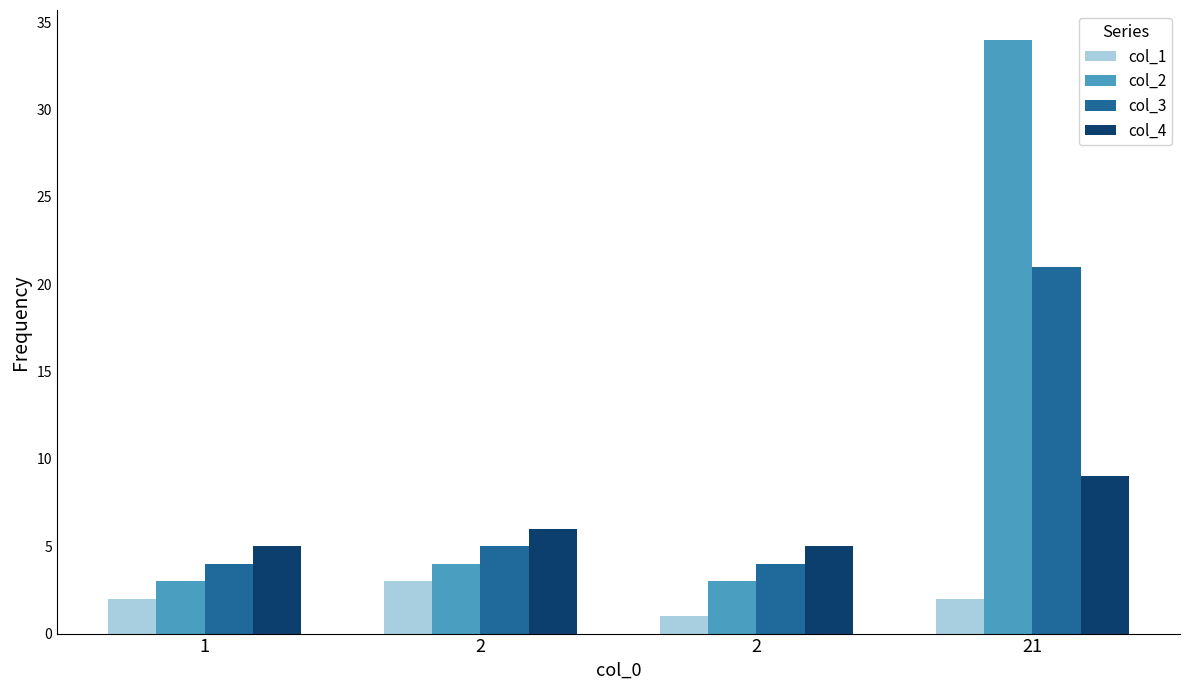

How many bars are there in total?

16